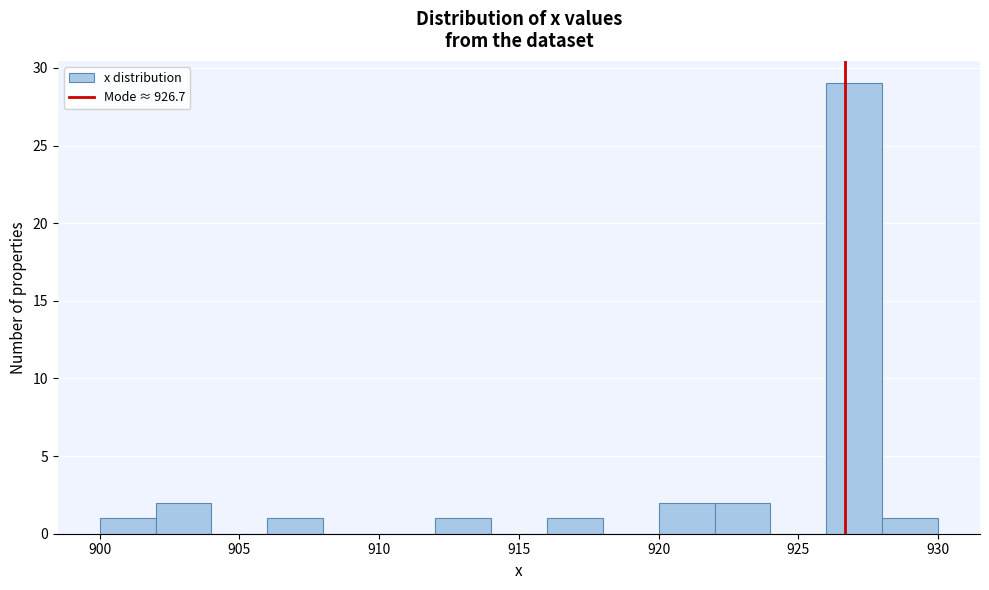

How tall is the bar that spans 926 to 928 on the x-axis? The values are not printed on the chart, so give them approximately, as read against the axis.

29